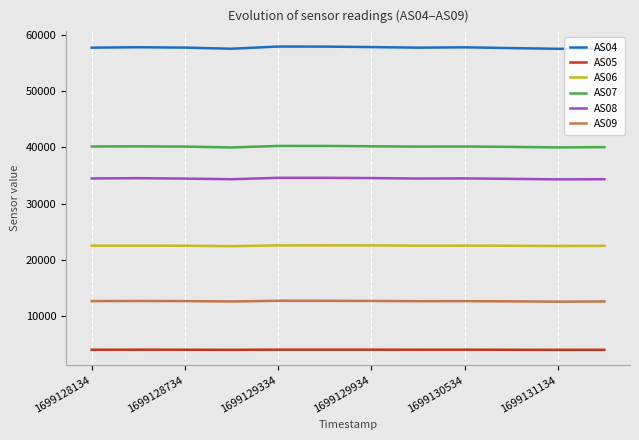

True or false: AS07 and AS09 intersect in this chart.

False